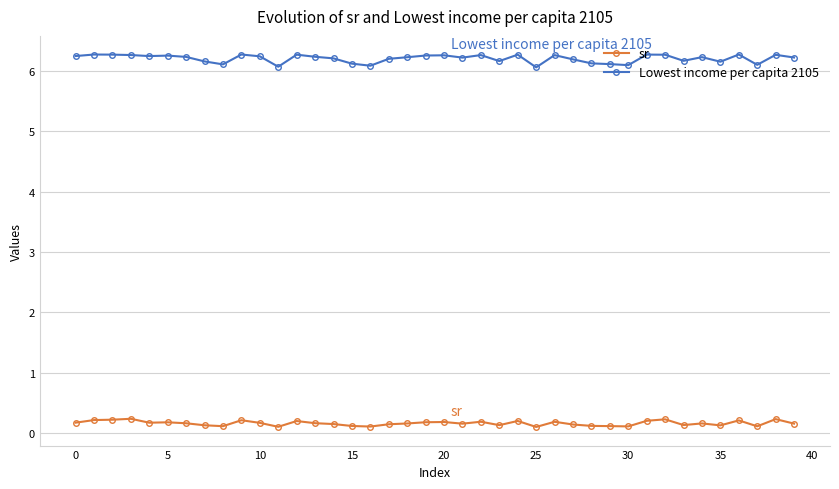

What is the lowest value of the sr series?

0.1